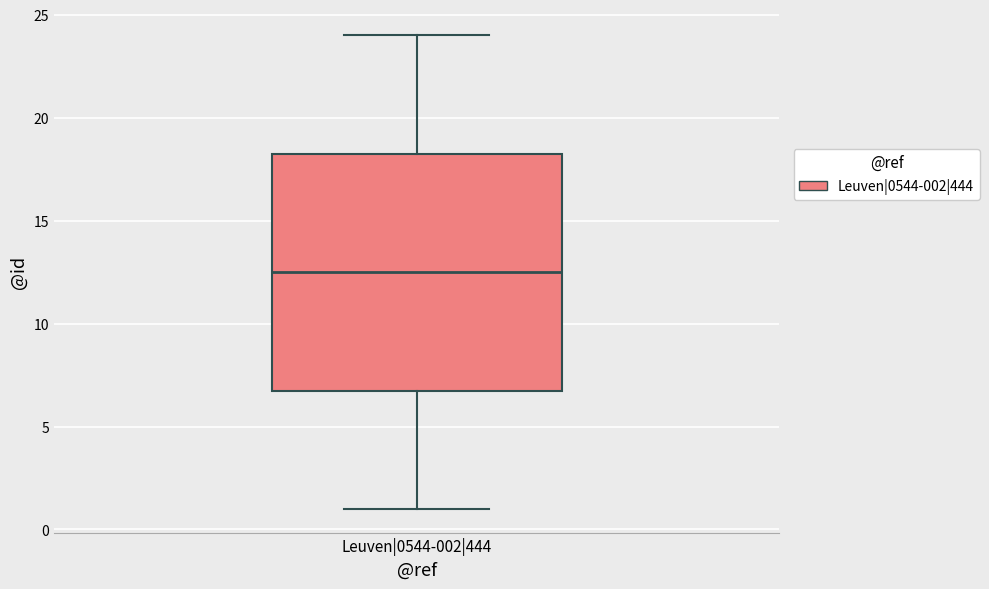

Where is the lower edge of the box for Leuven|0544-002|444 on the y-axis? The values are not printed on the chart, so give them approximately, as read against the axis.

7.0